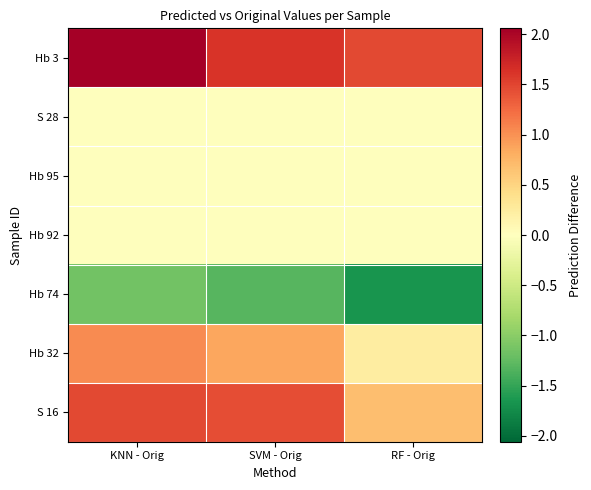

At which category is the sum across all series the highest?

KNN - Orig